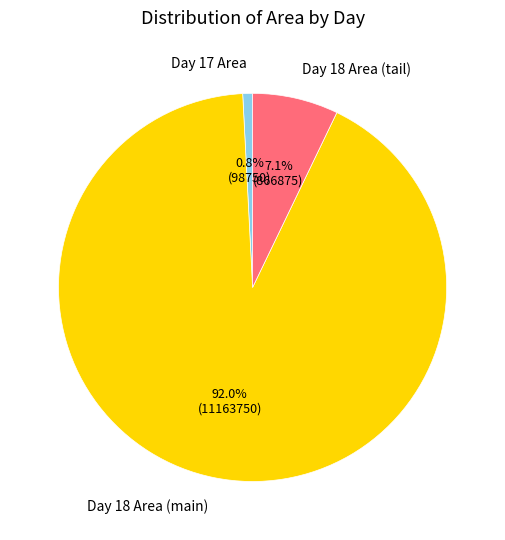

Count the number of slices in the pie.

3